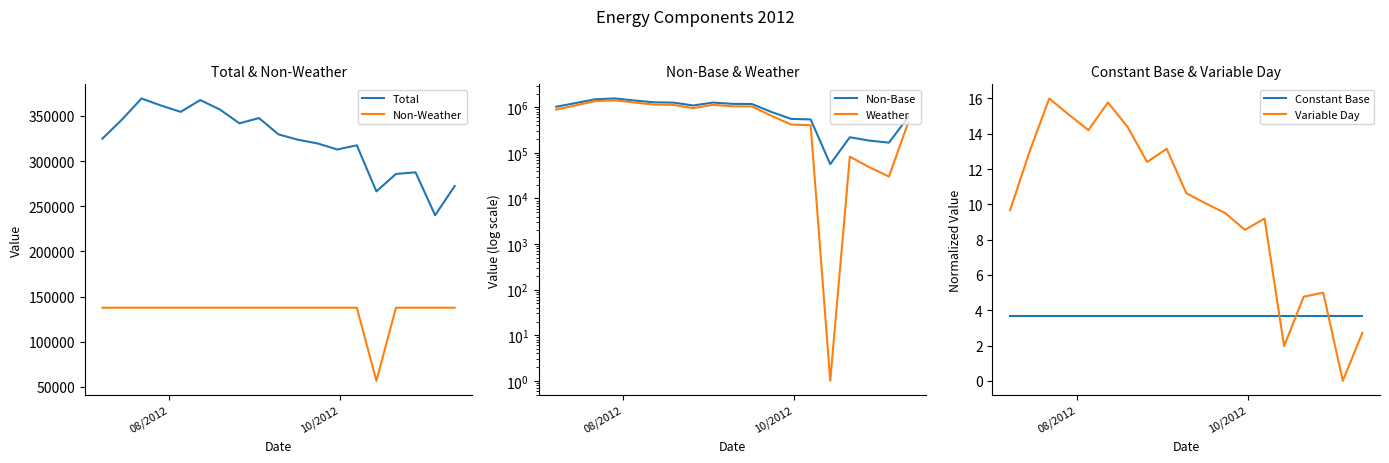

True or false: Total and Non-Weather cross at least once.

False